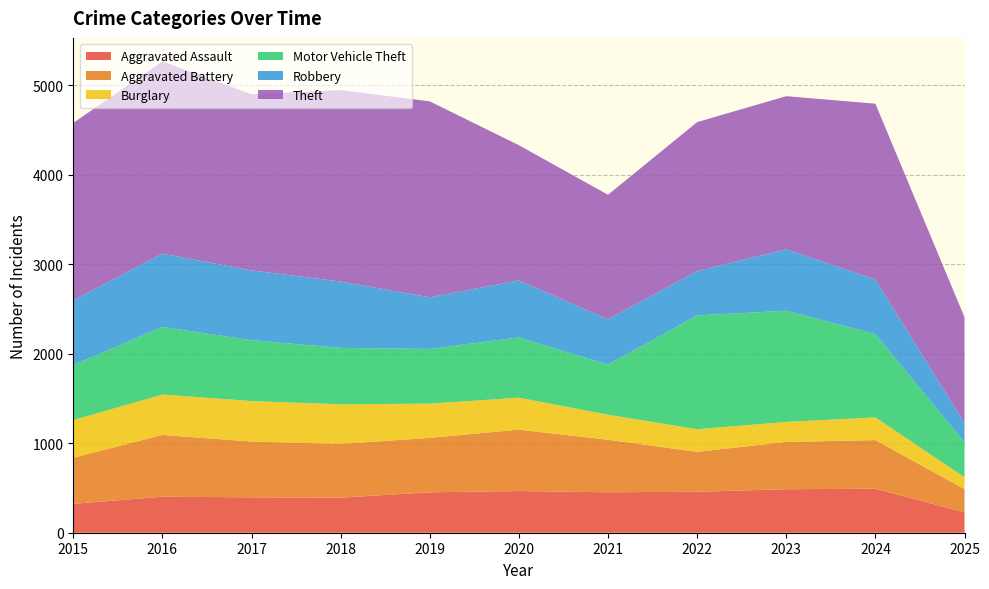

Reading right to left, extract all data points from this chart.

Aggravated Assault: 228	492	486	458	452	466	452	392	396	402	323
Aggravated Battery: 260	543	529	446	587	686	608	600	623	691	515
Burglary: 132	254	223	253	280	357	383	443	453	451	421
Motor Vehicle Theft: 392	931	1243	1272	560	673	611	631	680	756	614
Robbery: 214	610	687	495	506	637	577	741	780	819	726
Theft: 1183	1965	1711	1665	1392	1512	2190	2140	1968	2148	1981